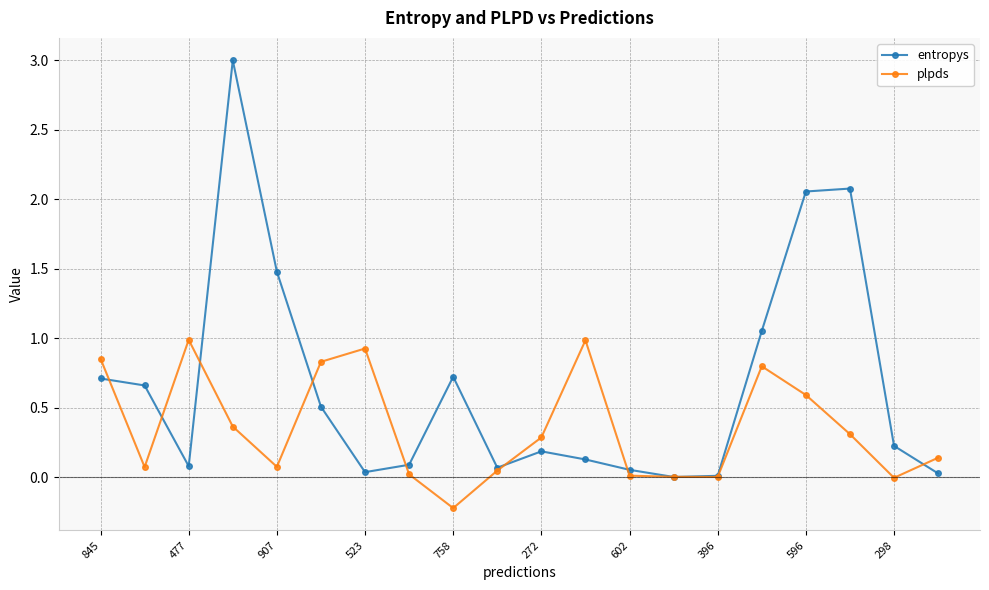

Which series has the widest spread of values?

entropys